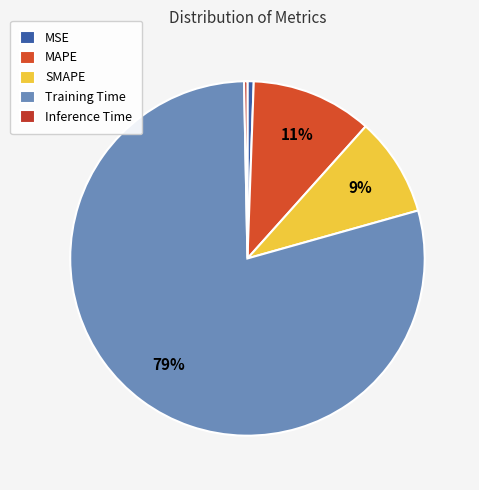

True or false: Inference Time accounts for 0% of the total.

True